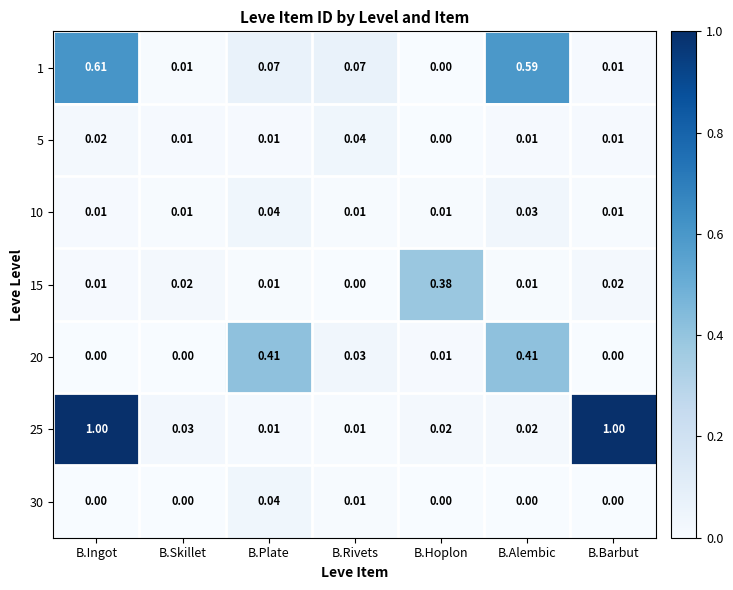

At which label is 1 closest to 0?

B.Hoplon